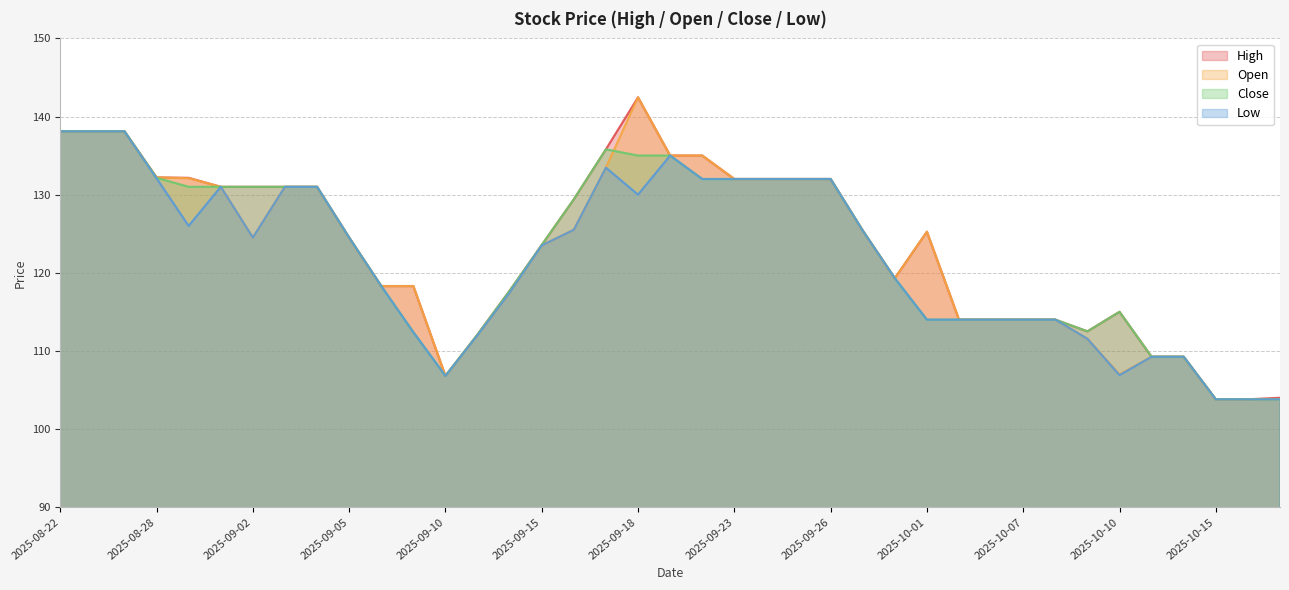

Rank the series at 2025-09-23 from lowest to highest value.

High, Close, Open, Low